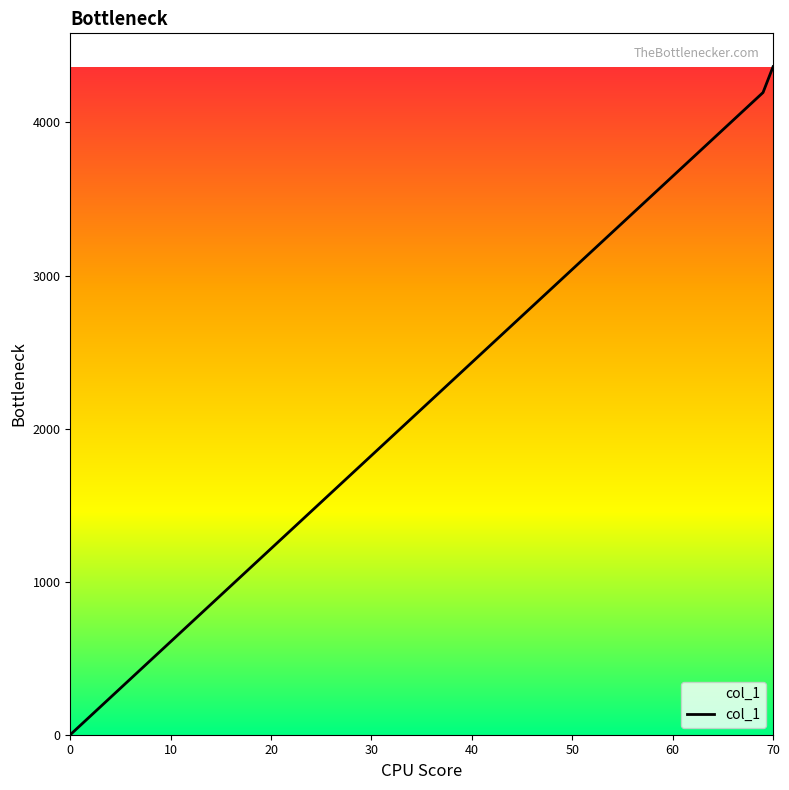

What is the sum of all values?

8560.1